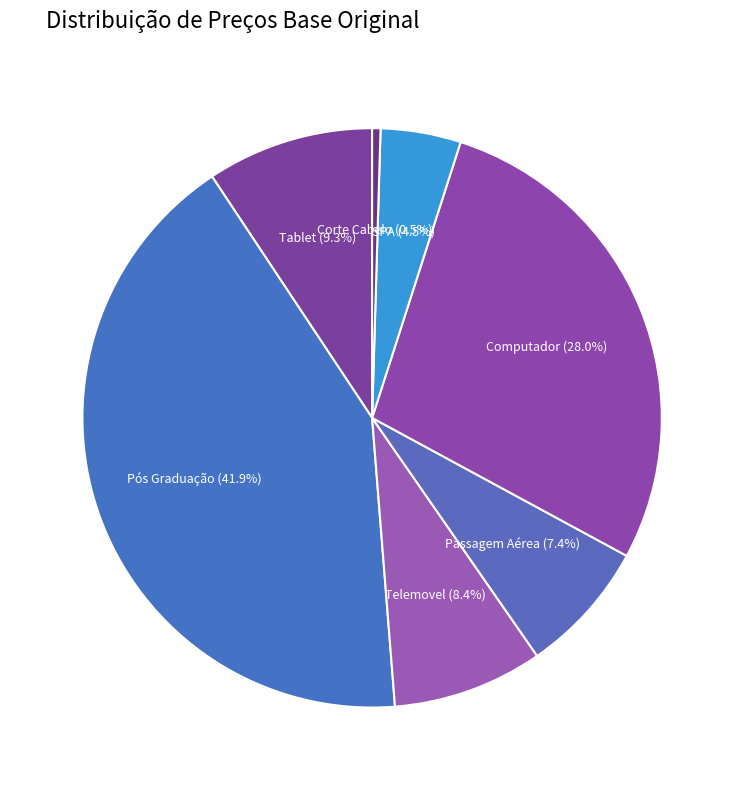

True or false: Passagem Aérea accounts for 1% of the total.

False